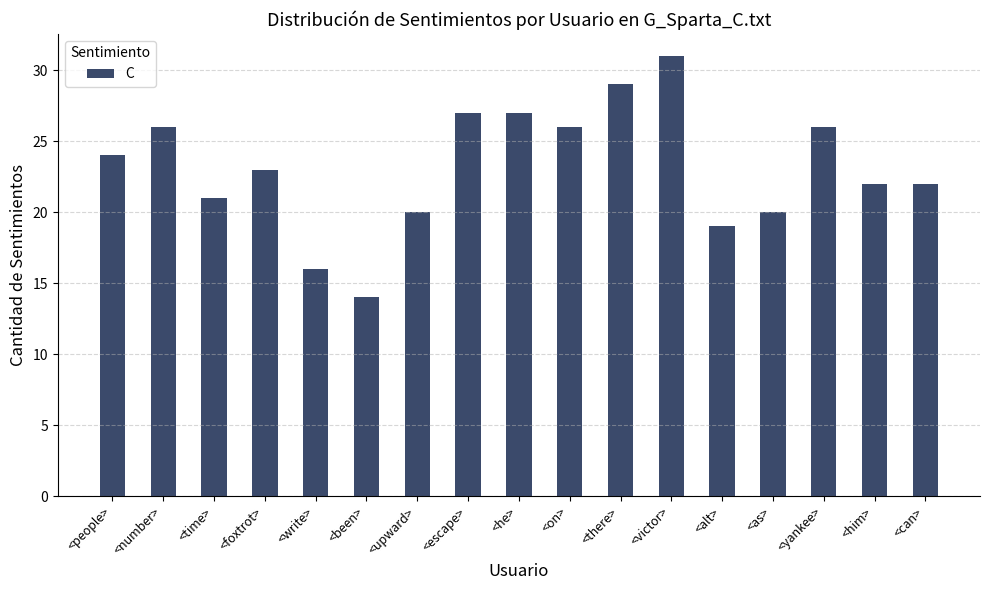

How many values are below 23?

8